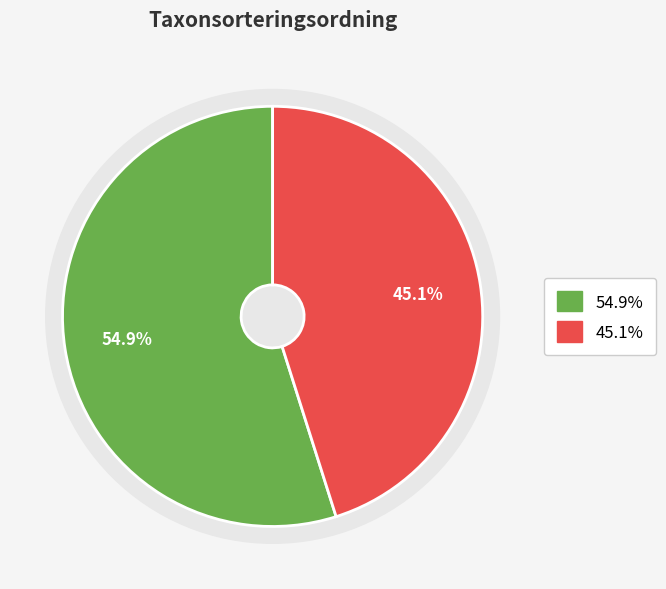

Is there a majority slice in this chart?

Yes